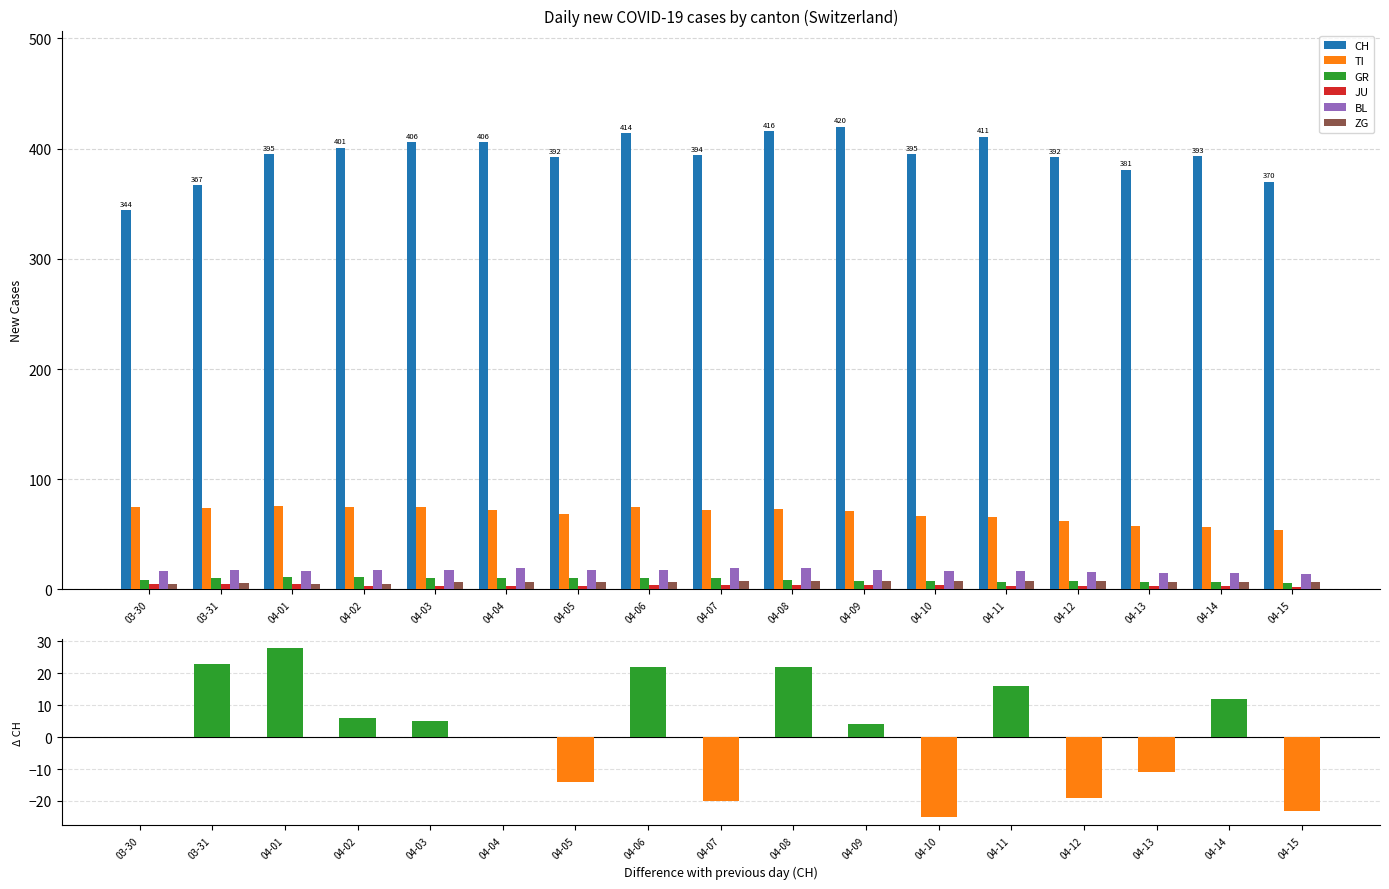

How many categories are shown in the chart?

17